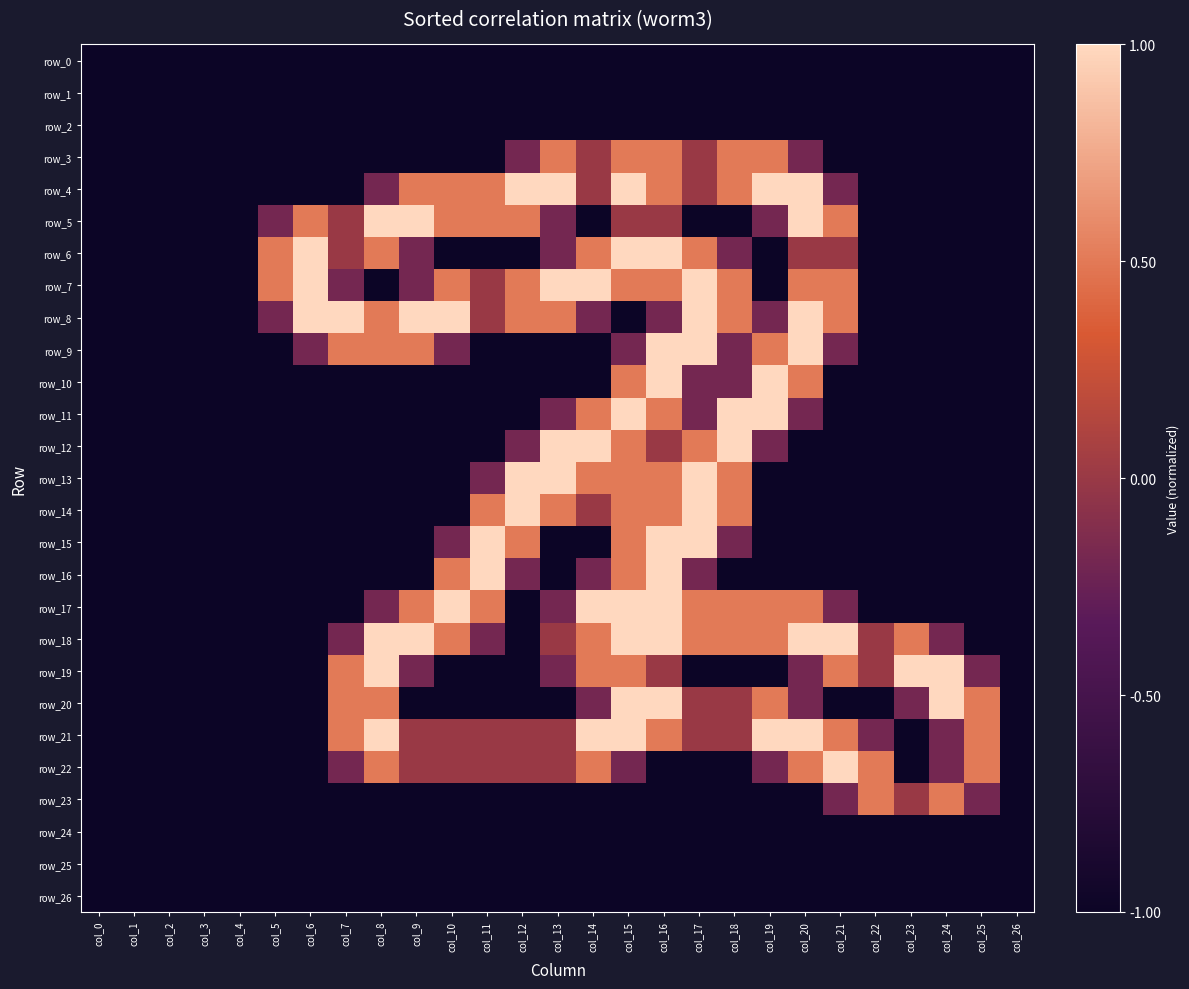

True or false: row_25 has a value of -1.5 at col_23.

False